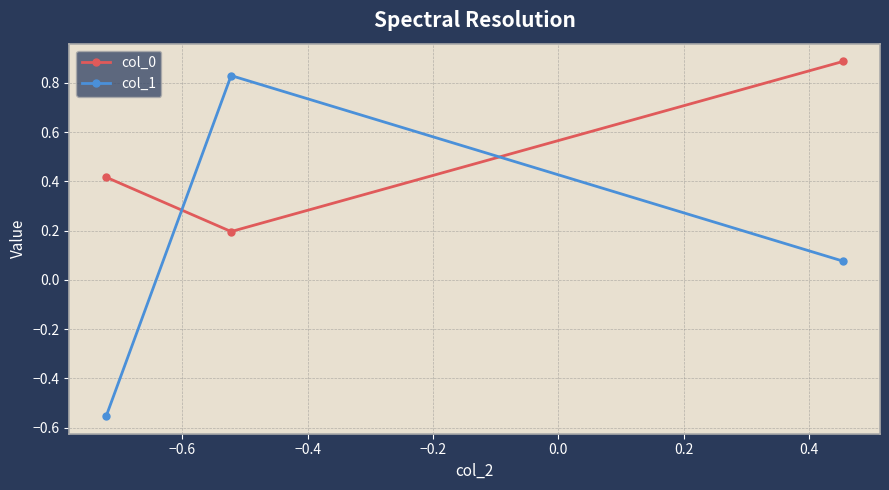

Which series has the largest total across all categories?

col_0